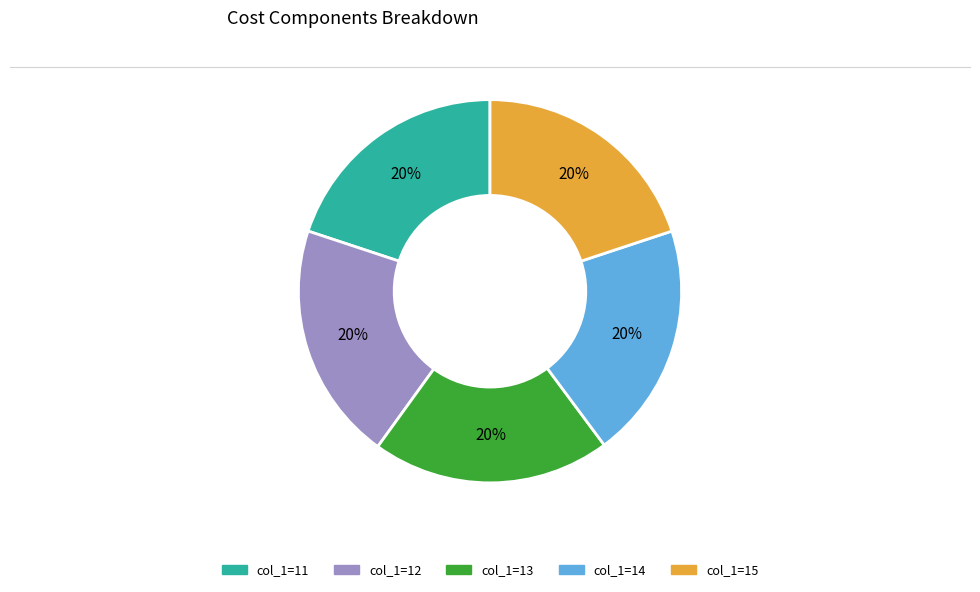

Does any single category account for the majority?

No